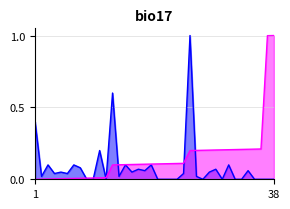

Reading left to right, list all the values displayed in this chart.

attr[1].valv: 1=0.4	2=0.0	3=0.1	4=0.0	5=0.1	6=0.0	7=0.1	8=0.1	9=0.0	10=0.0	11=0.2	12=0.0	13=0.6	14=0.0	15=0.1	16=0.1	17=0.1	18=0.1	19=0.1	20=0.0	21=0.0	22=0.0	23=0.0	24=0.0	25=1.0	26=0.0	27=0.0	28=0.1	29=0.1	30=0.0	31=0.1	32=0.0	33=0.0	34=0.1	35=0.0	36=0.0	37=0.0	38=0.0
id: 1=0.0	2=0.0	3=0.0	4=0.0	5=0.0	6=0.0	7=0.0	8=0.0	9=0.0	10=0.0	11=0.0	12=0.0	13=0.1	14=0.1	15=0.1	16=0.1	17=0.1	18=0.1	19=0.1	20=0.1	21=0.1	22=0.1	23=0.1	24=0.1	25=0.2	26=0.2	27=0.2	28=0.2	29=0.2	30=0.2	31=0.2	32=0.2	33=0.2	34=0.2	35=0.2	36=0.2	37=1.0	38=1.0